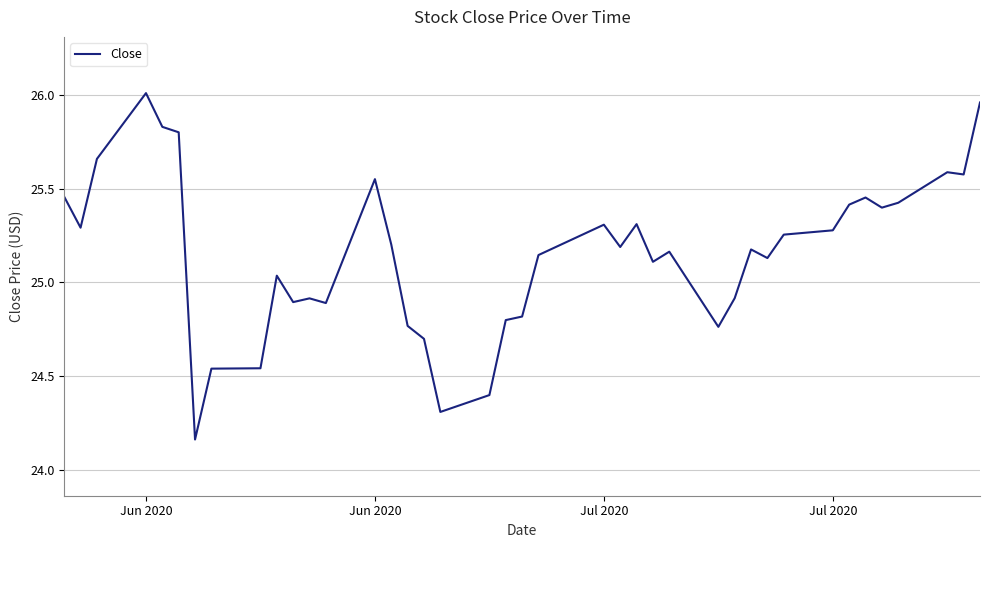

What is the difference between the maximum and minimum values?

1.8